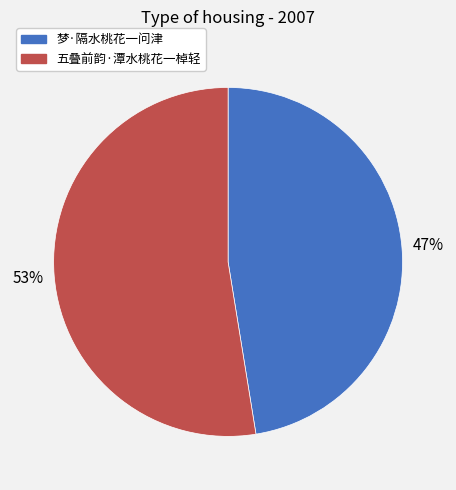

Is it true that 五叠前韵·潭水桃花一棹轻 is 64% of the pie?

False